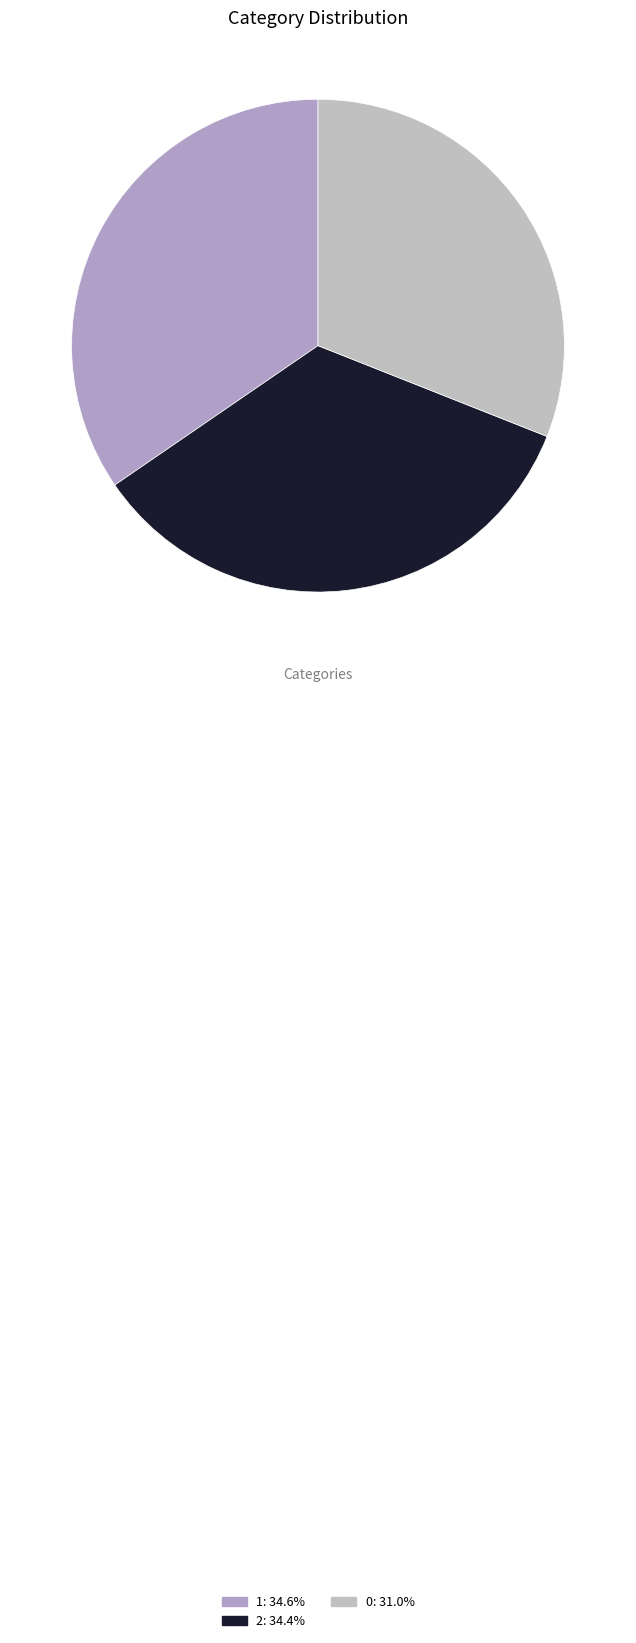

Count the number of slices in the pie.

3